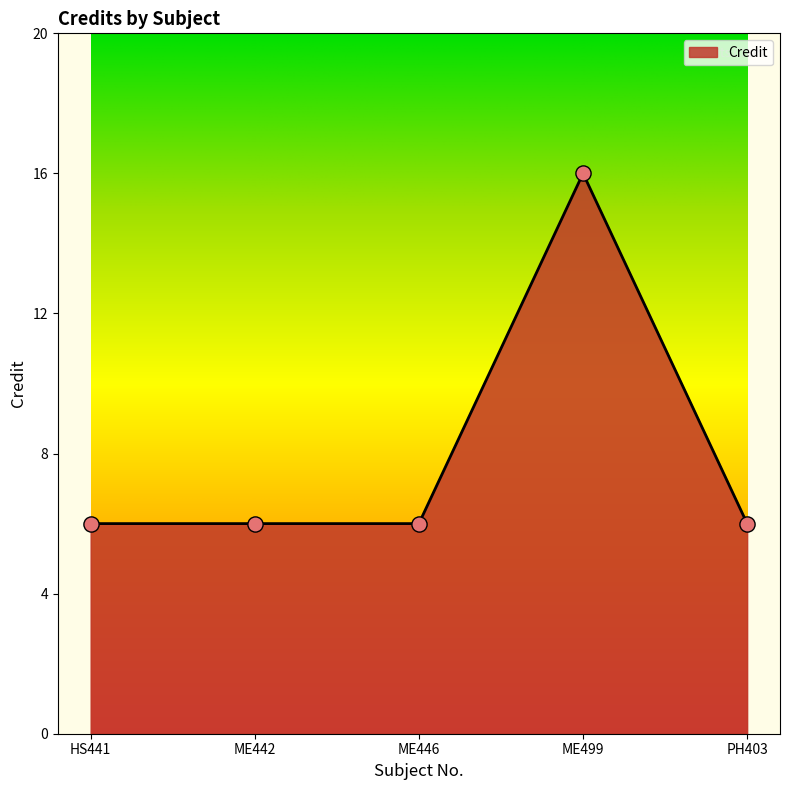

What is the ratio of the value at ME442 to the value at HS441?

1.0